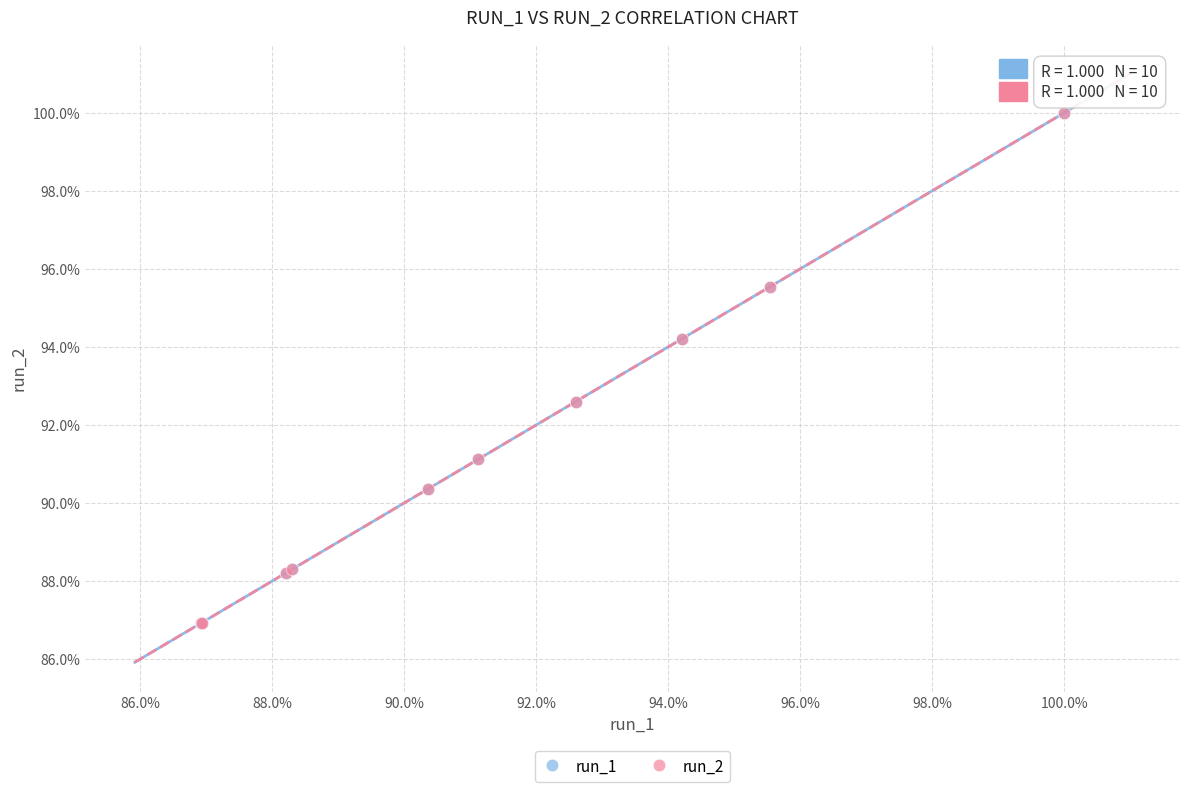

Which series has the largest Y range (max minus min)?

run_1